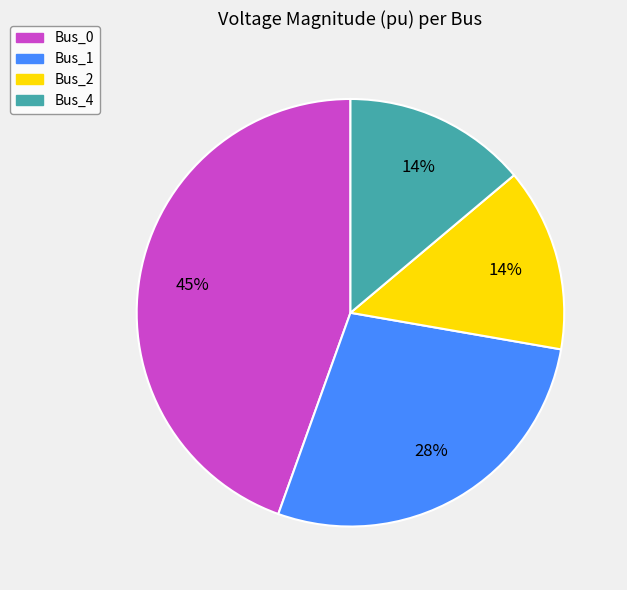

To the nearest percent, what is the average slice percentage?

25%